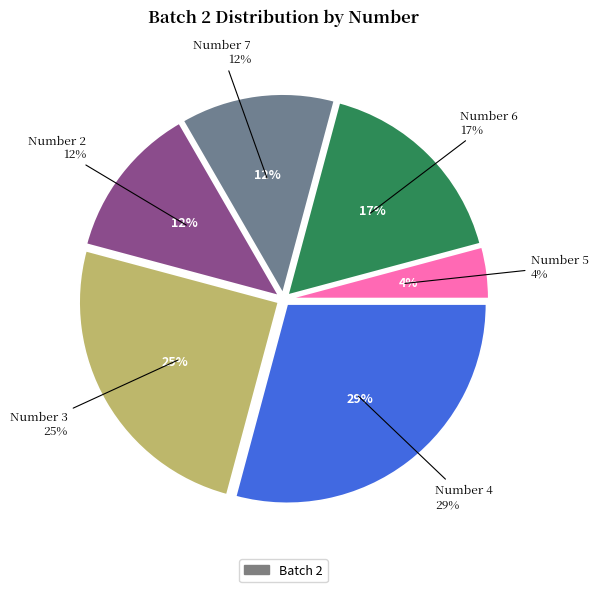

What is the change in value from 4 to 5?

-60